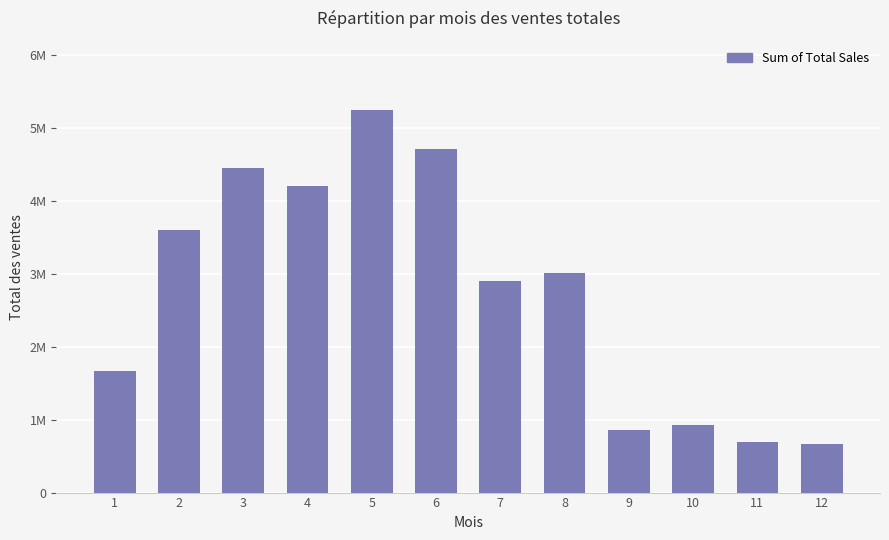

What is the change in value from 7 to 8?

+108506